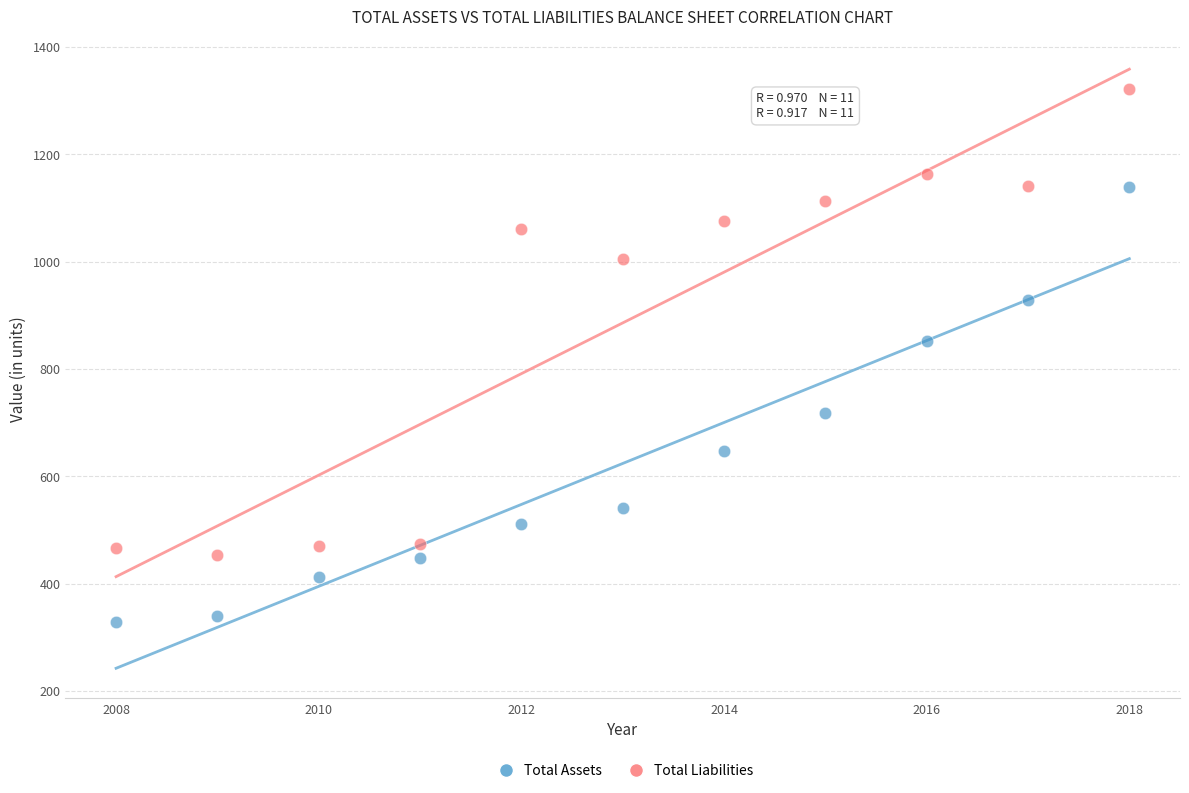

What are all the series names shown in the legend?

Total Assets, Total Liabilities